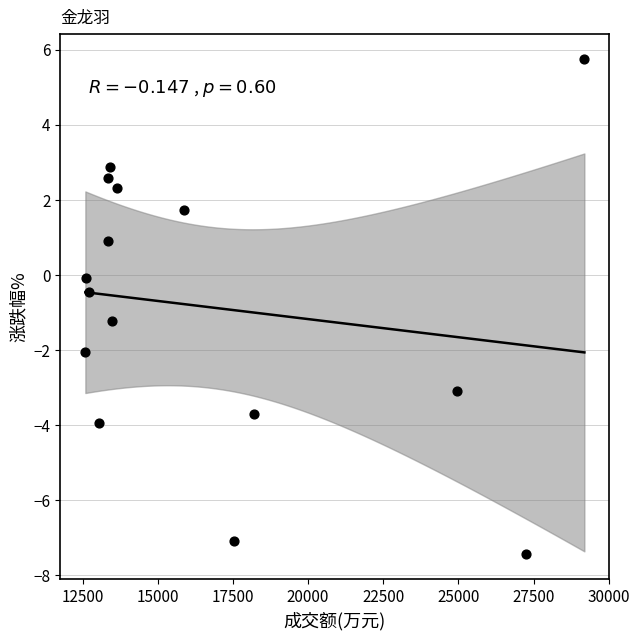

What is the range of X values (max minus min)?

16599.0